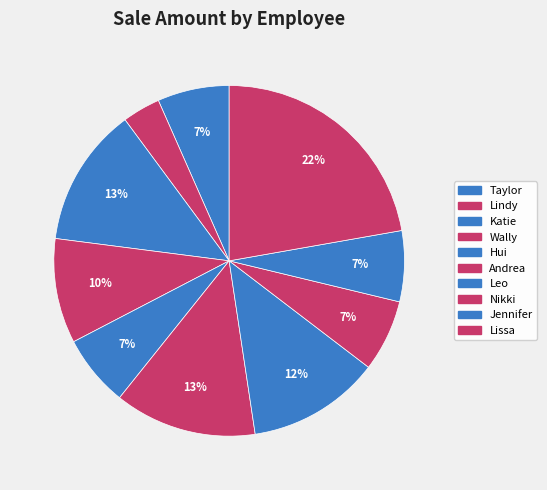

How many slices are in this pie chart?

10